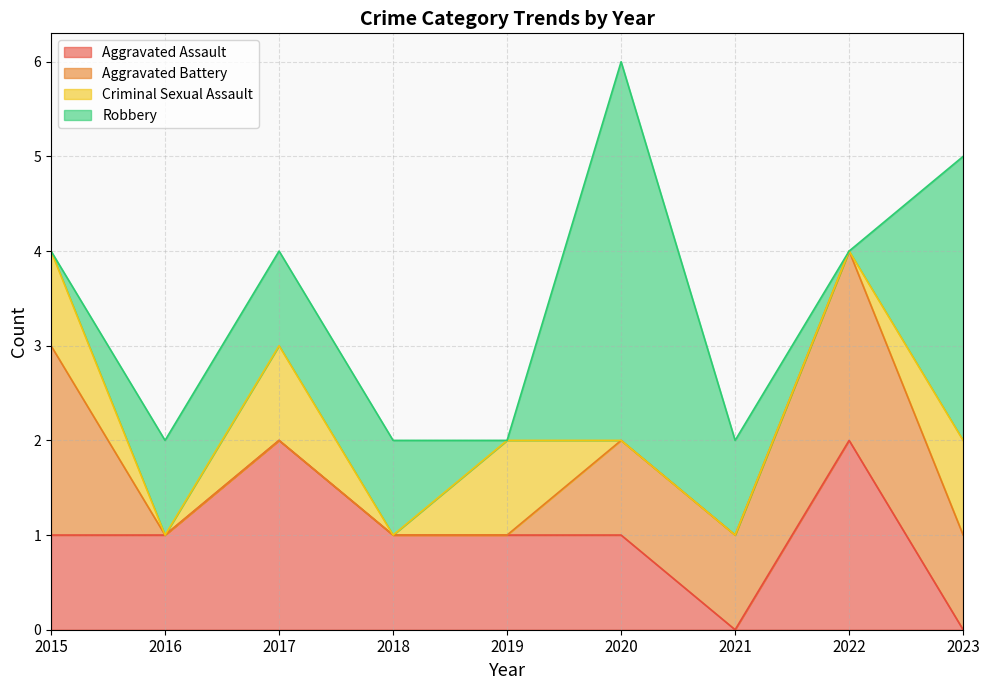

In Robbery, how many points are higher than both neighbors (excluding endpoints)?

1